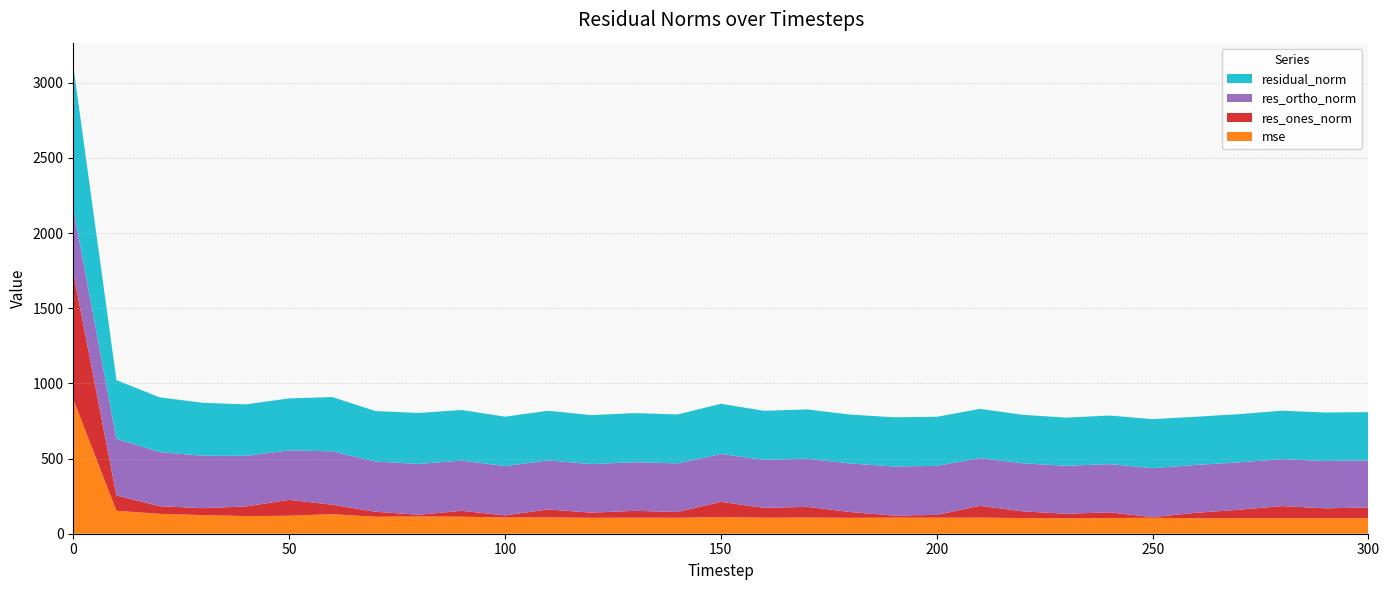

Reading left to right, extract all data points from this chart.

mse: 894.3	152.5	132.2	123.8	117.3	119.5	130.2	112.7	114.6	113.2	107.9	109.1	105.7	106.7	105.9	111.5	106.4	107.5	105.8	106.9	106.6	107.1	104.1	102.6	104.4	106.1	102.7	102.7	103.9	103.7	103.0
res_ones_norm: 843.9	101.5	51.2	46.2	64.0	106.0	62.4	33.6	11.4	39.3	13.7	52.6	34.5	45.5	39.0	100.6	65.5	71.1	38.5	14.0	18.5	78.4	44.5	30.1	37.9	4.5	36.4	56.9	80.0	65.2	71.9
res_ortho_norm: 426.7	377.1	360.0	348.8	336.5	329.0	355.4	334.0	338.4	334.1	328.3	326.0	323.3	323.4	323.1	318.3	319.6	320.1	322.9	326.6	326.0	317.7	319.5	319.0	320.8	325.7	318.4	315.3	312.2	315.3	312.8
residual_norm: 945.7	390.5	363.6	351.9	342.5	345.7	360.9	335.7	338.6	336.4	328.5	330.2	325.2	326.6	325.4	333.8	326.2	327.9	325.2	326.9	326.5	327.2	322.6	320.4	323.0	325.7	320.5	320.4	322.3	322.0	320.9